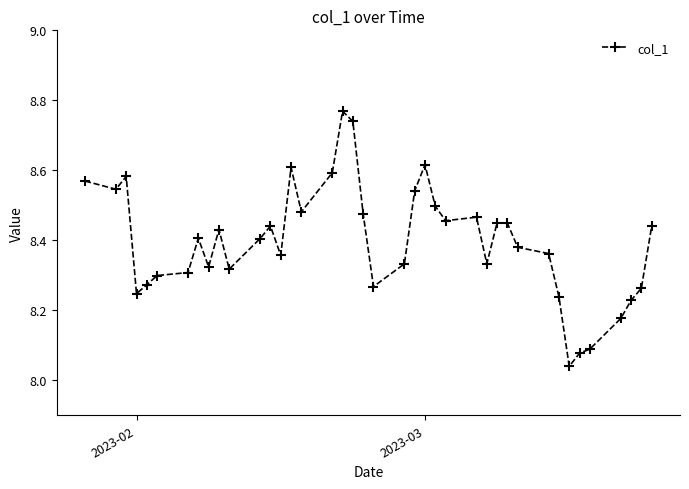

Is this an area chart (filled region under the line)?

No